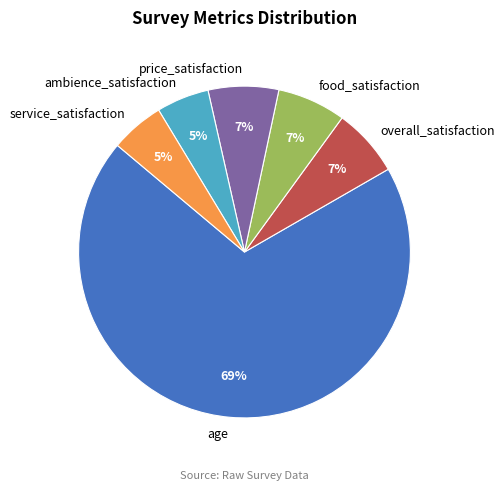

Do age and overall_satisfaction together represent more than half of the pie?

Yes